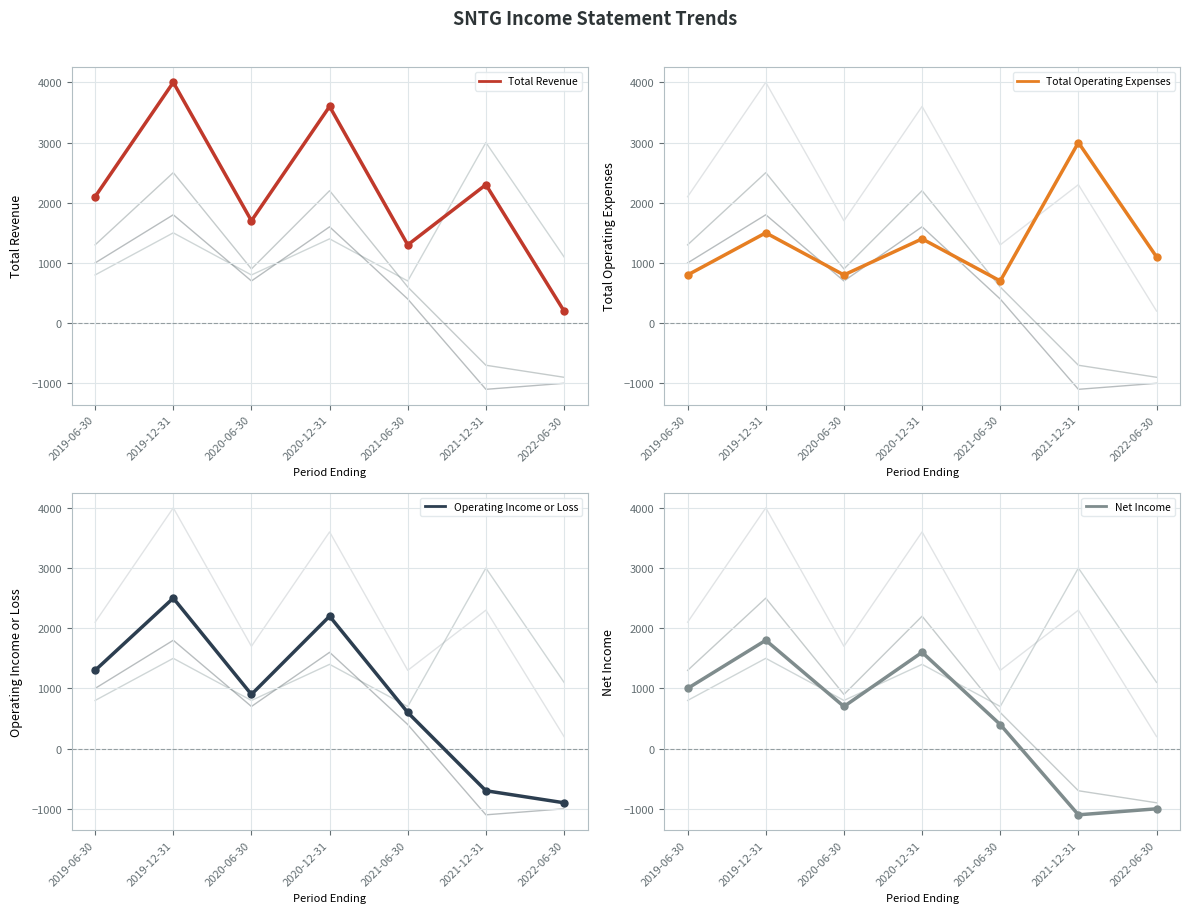

Which series ends up on top after the final intersection of Operating Income or Loss and Total Operating Expenses?

Total Operating Expenses